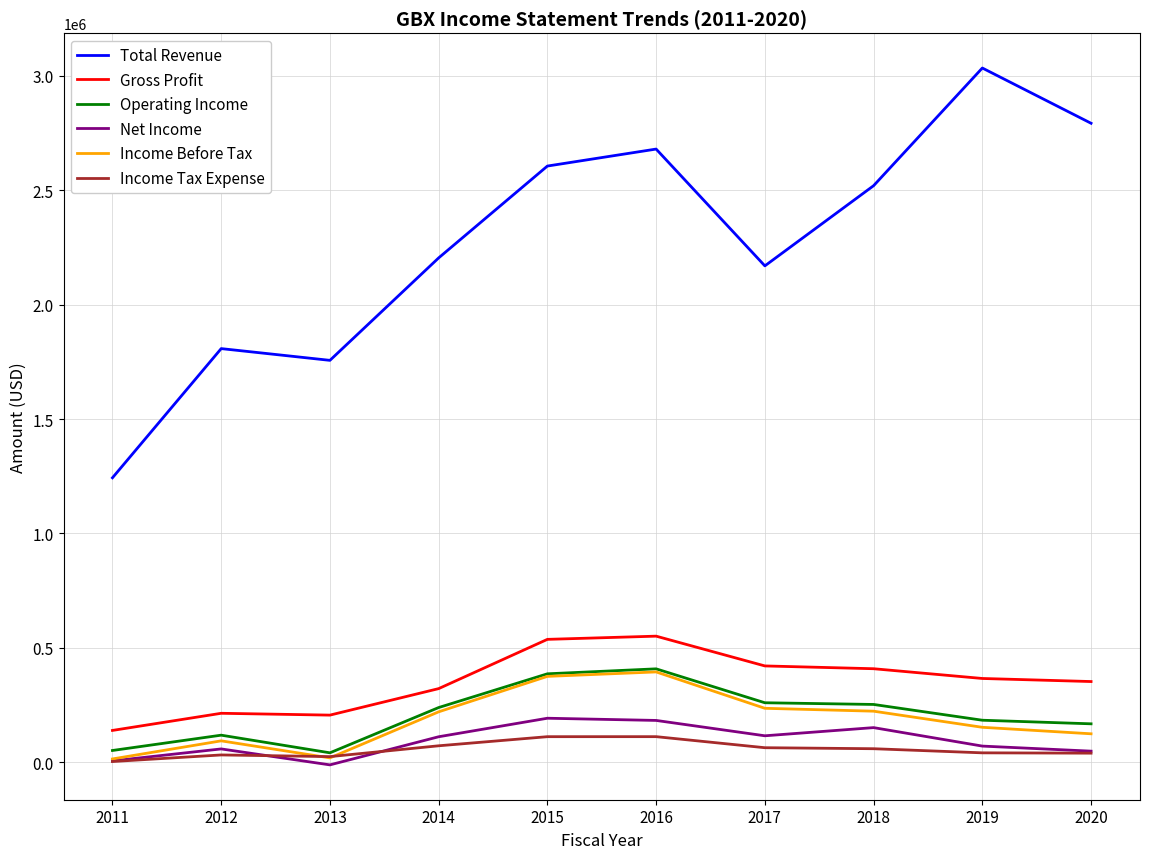

What is the lowest value of the Total Revenue series?

1243300